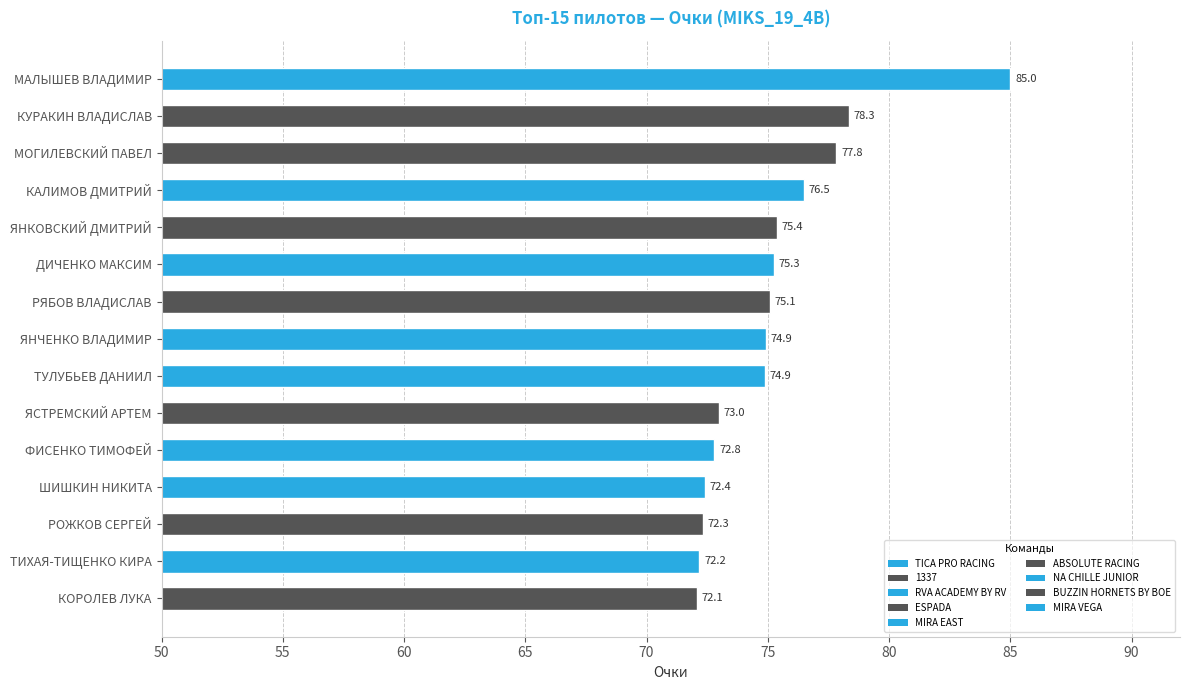

Where is the data nearest to the value 78?

МОГИЛЕВСКИЙ ПАВЕЛ